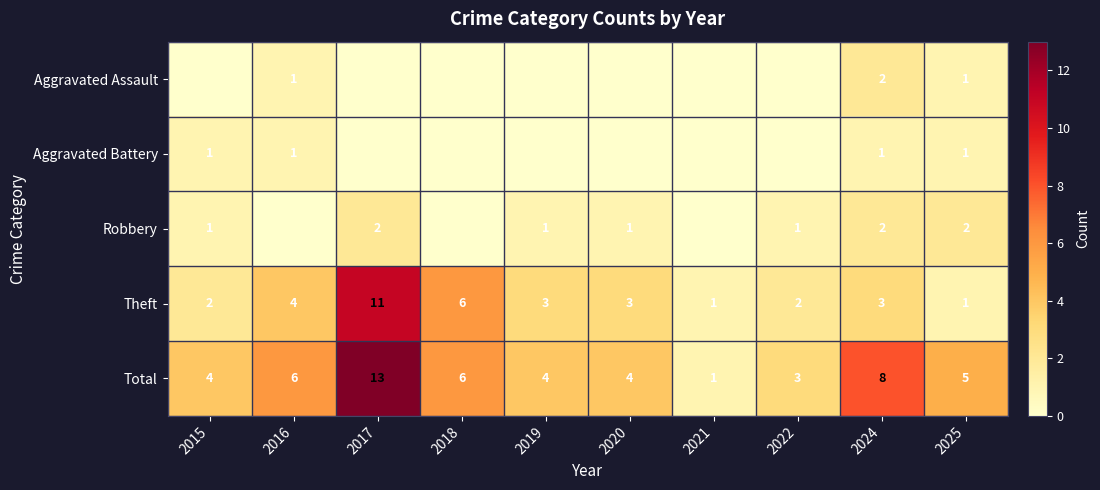

The Theft series shows 1 at 2022. True or false?

False